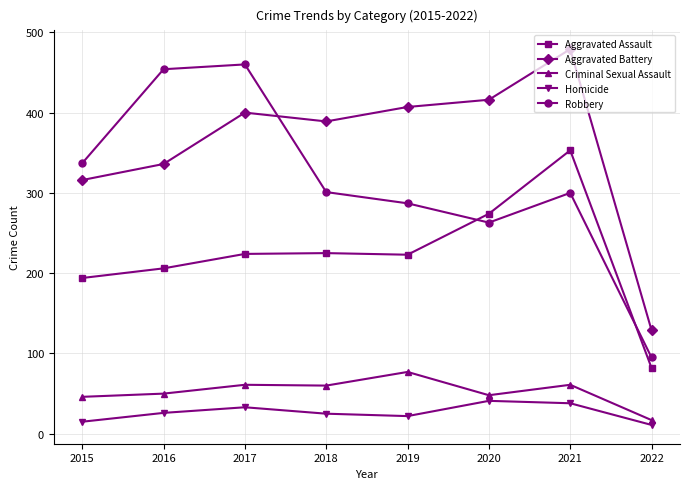

Is it true that Robbery equals 300 at 2021?

True